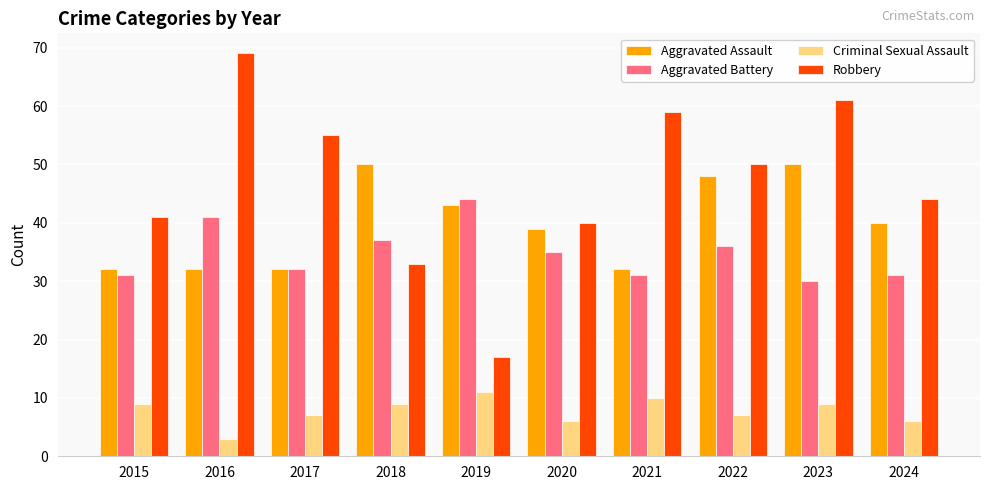

What is the difference between the highest and lowest values at 2023?

52